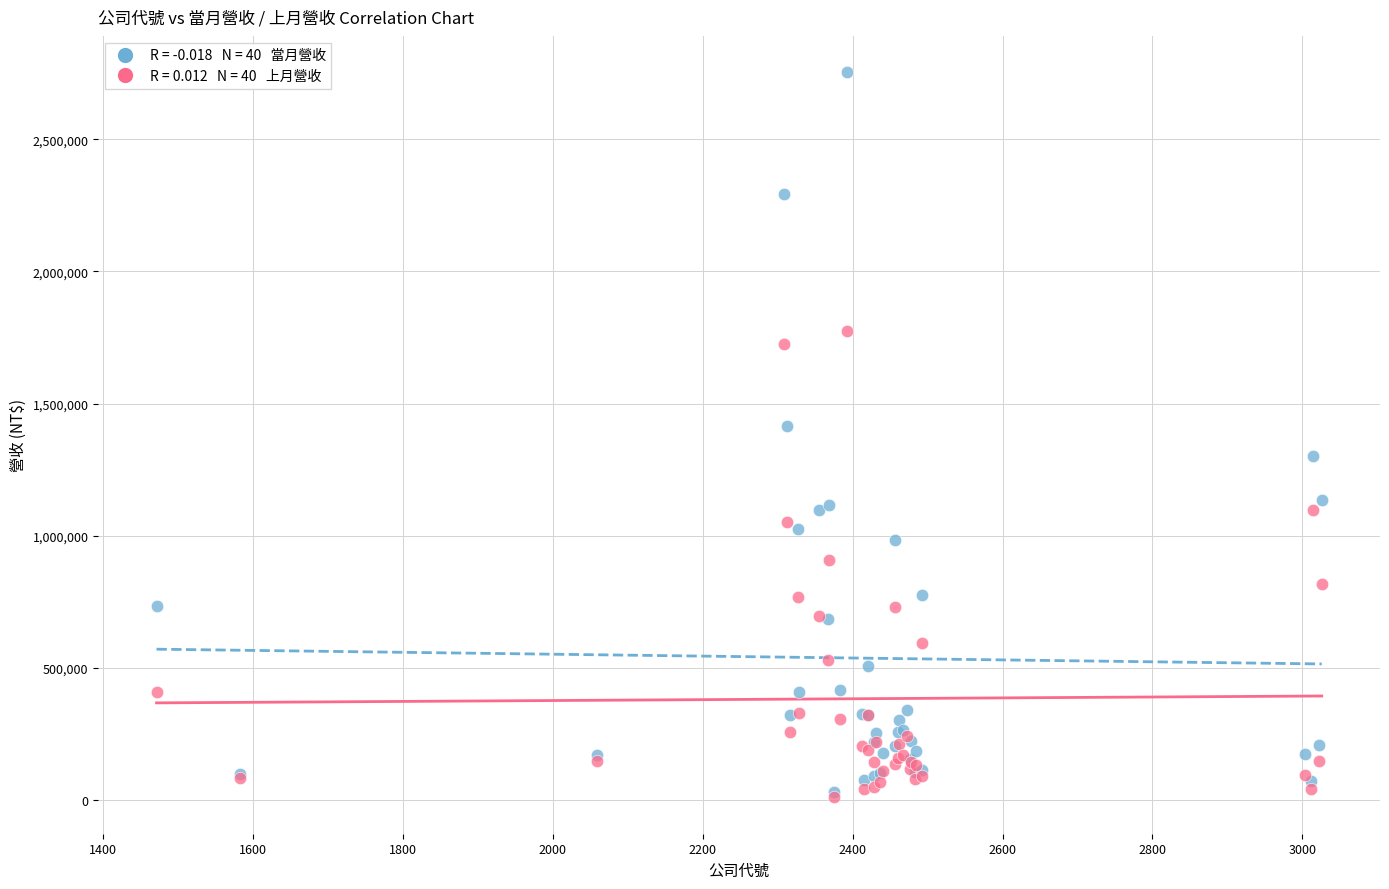

Across all series, what Y value is closest to 1381712?

1416057